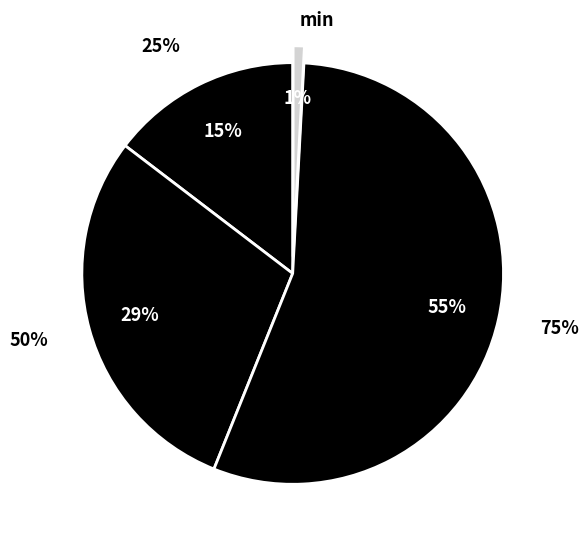

Do 25% and 50% together represent more than half of the pie?

No